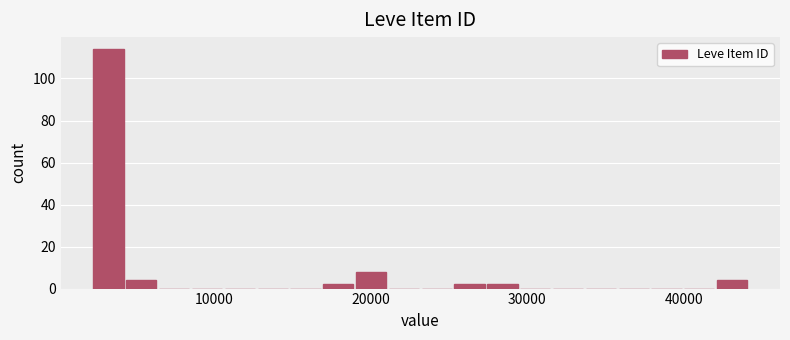

Around what value on the x-axis is the tallest bar? Give the approximate position of its centre, as read against the axis.

3000